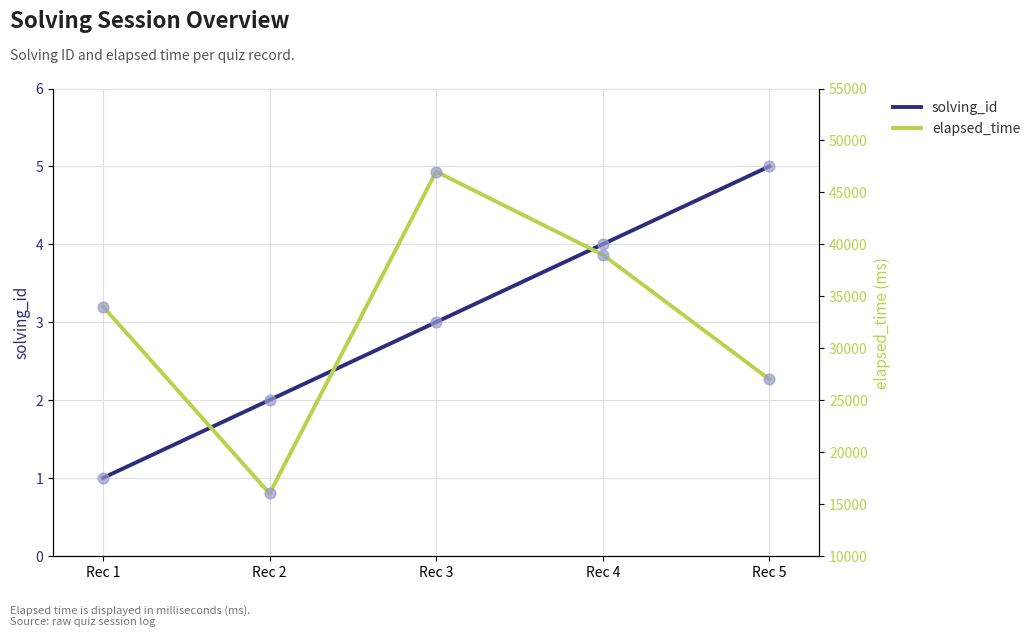

Which series has the largest total across all categories?

elapsed_time